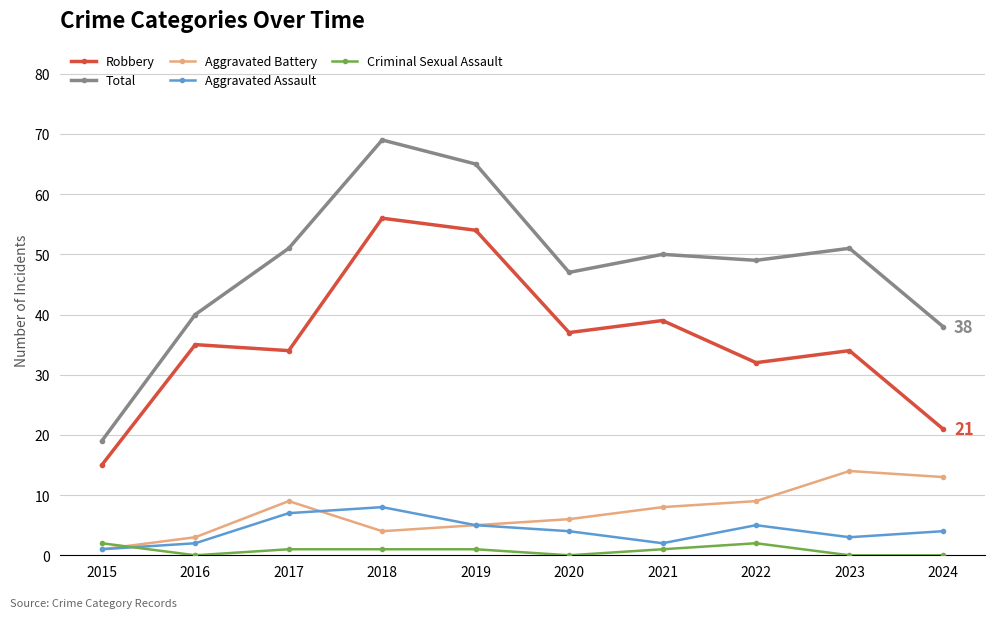

What is the average value of the Criminal Sexual Assault series?

1